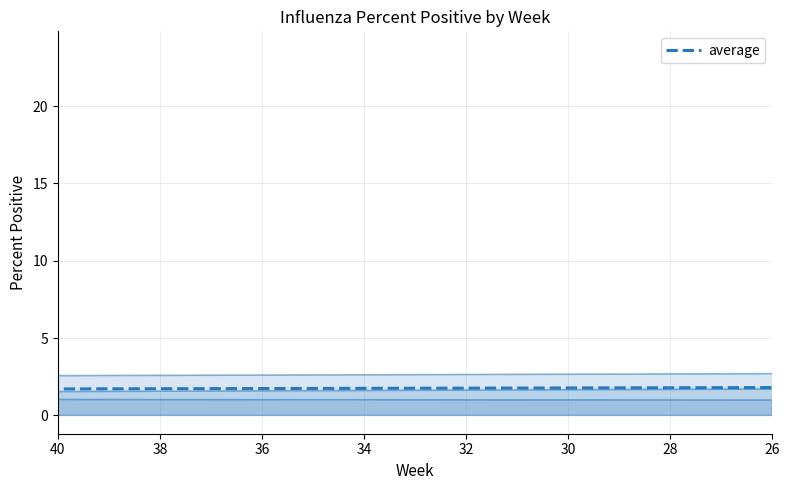

Does the chart have visible grid lines?

Yes